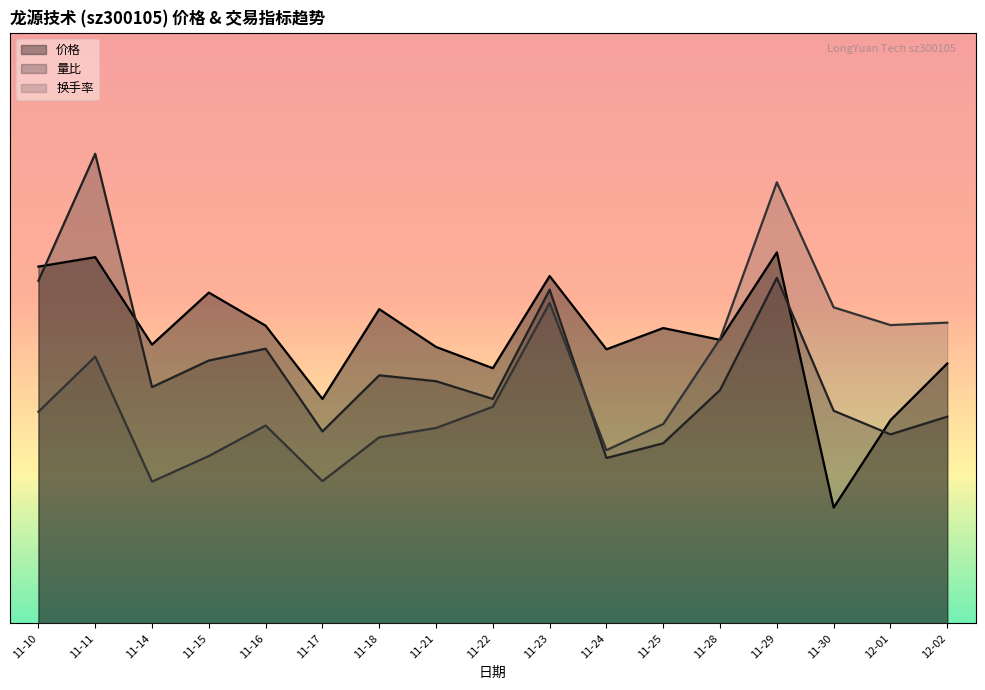

At which label does 换手率 reach its peak?

11-29